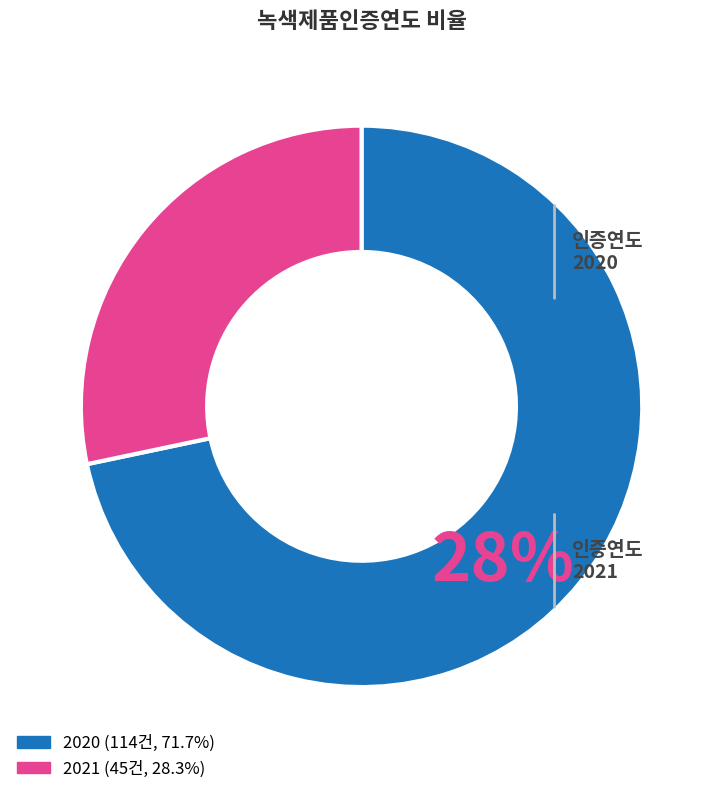

How many slices are in this pie chart?

2